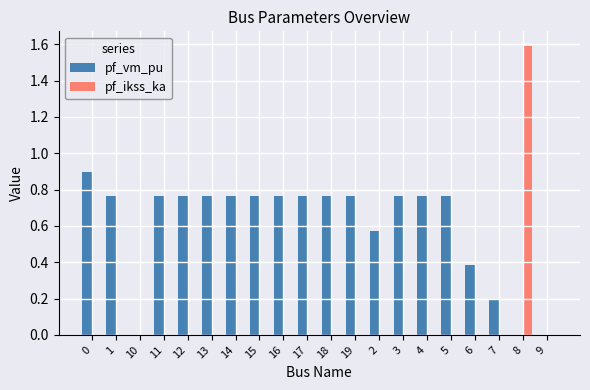

Is the value of pf_ikss_ka at 15 greater than the value of pf_vm_pu at 4?

No